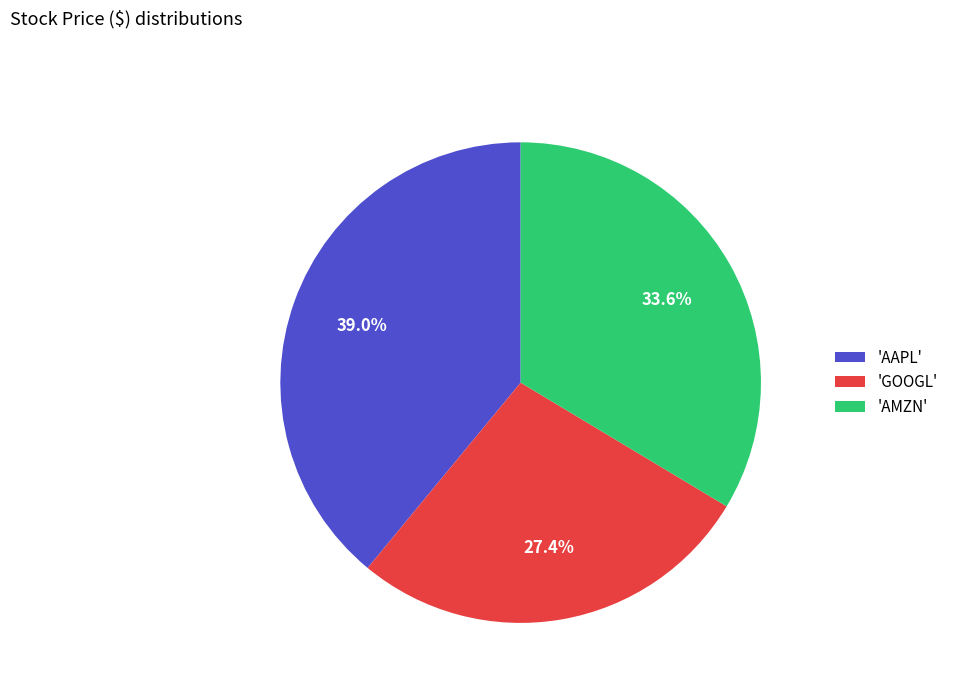

Which has a higher value, 'GOOGL' or 'AAPL'?

'AAPL'